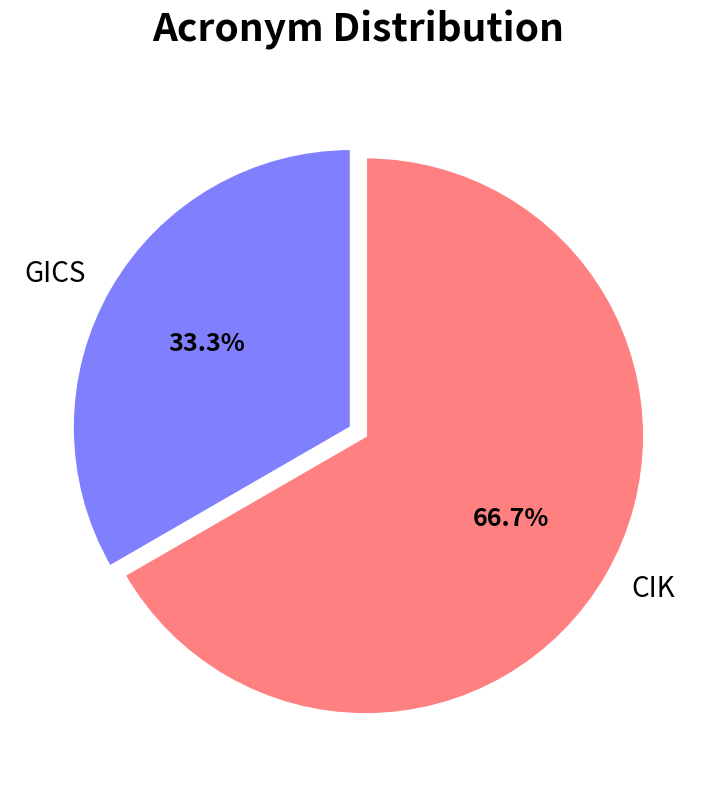

How many segments does this pie chart have?

2